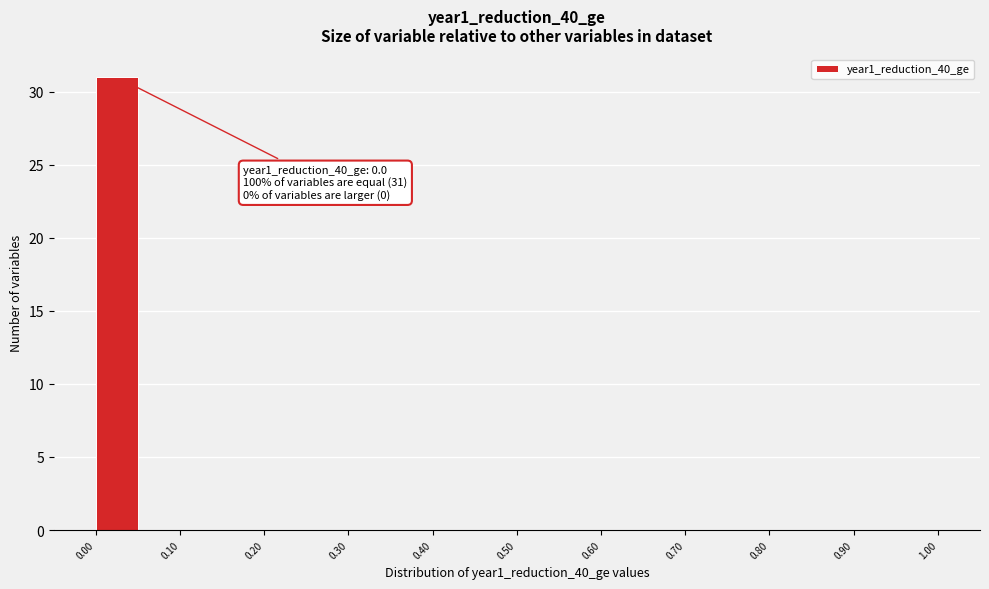

Over which range of the x-axis is the bar tallest?

0.00 to 0.05